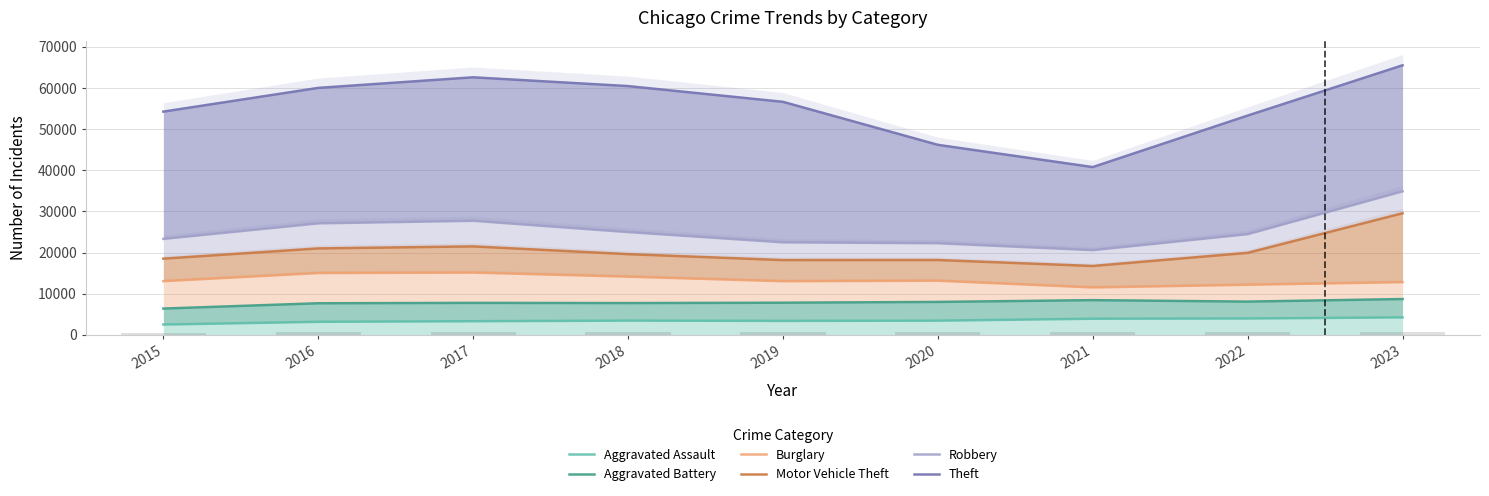

What is the difference between the Theft values at 2017 and 2015?

8339